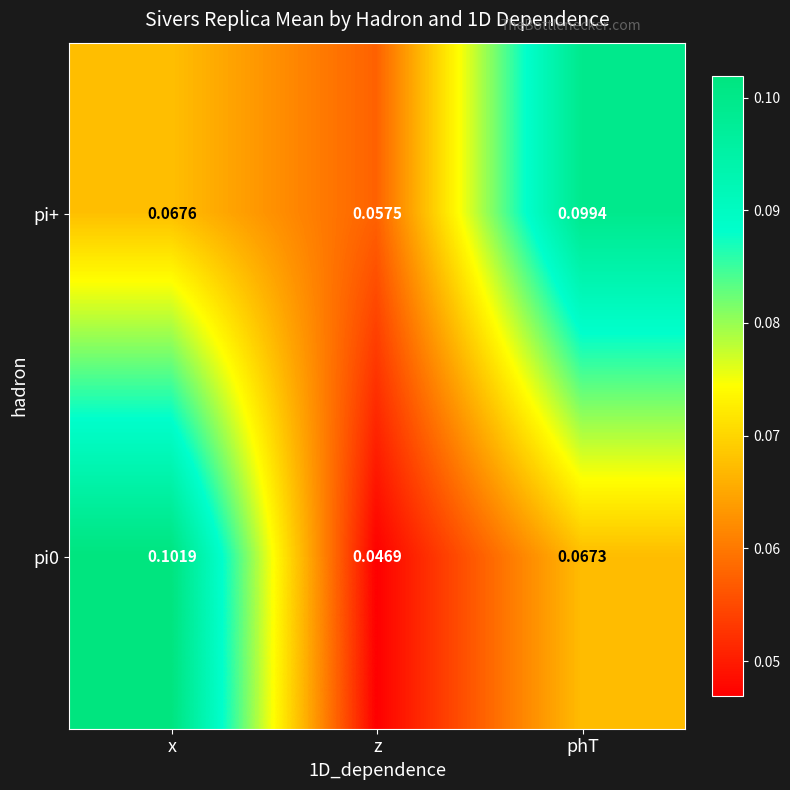

At which category is the sum across all series the highest?

x